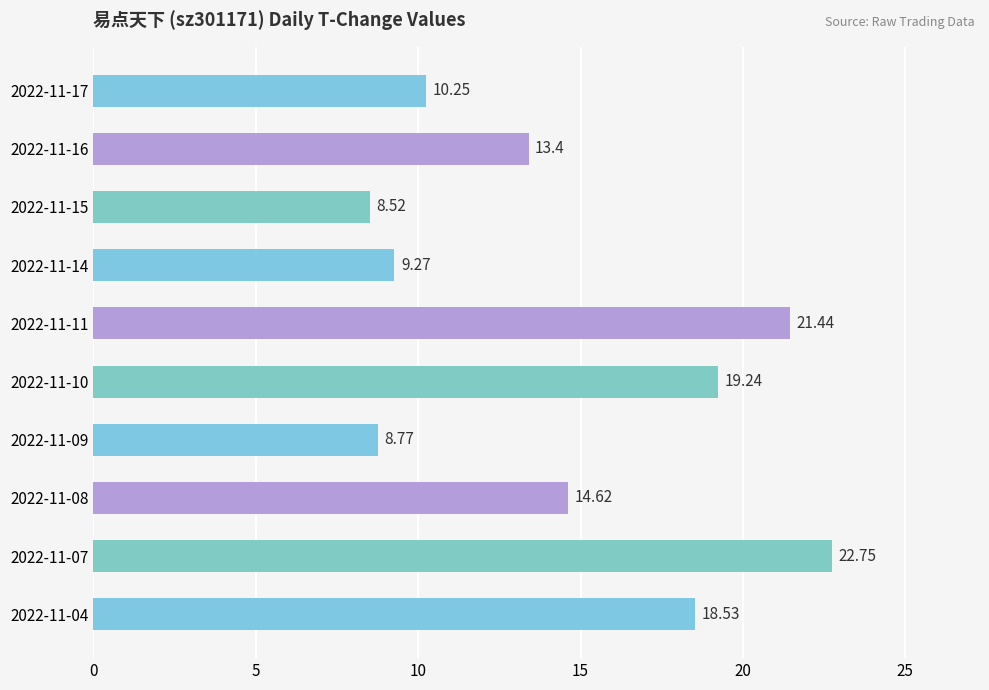

List the labels in order of value, largest first.

2022-11-07, 2022-11-11, 2022-11-10, 2022-11-04, 2022-11-08, 2022-11-16, 2022-11-17, 2022-11-14, 2022-11-09, 2022-11-15